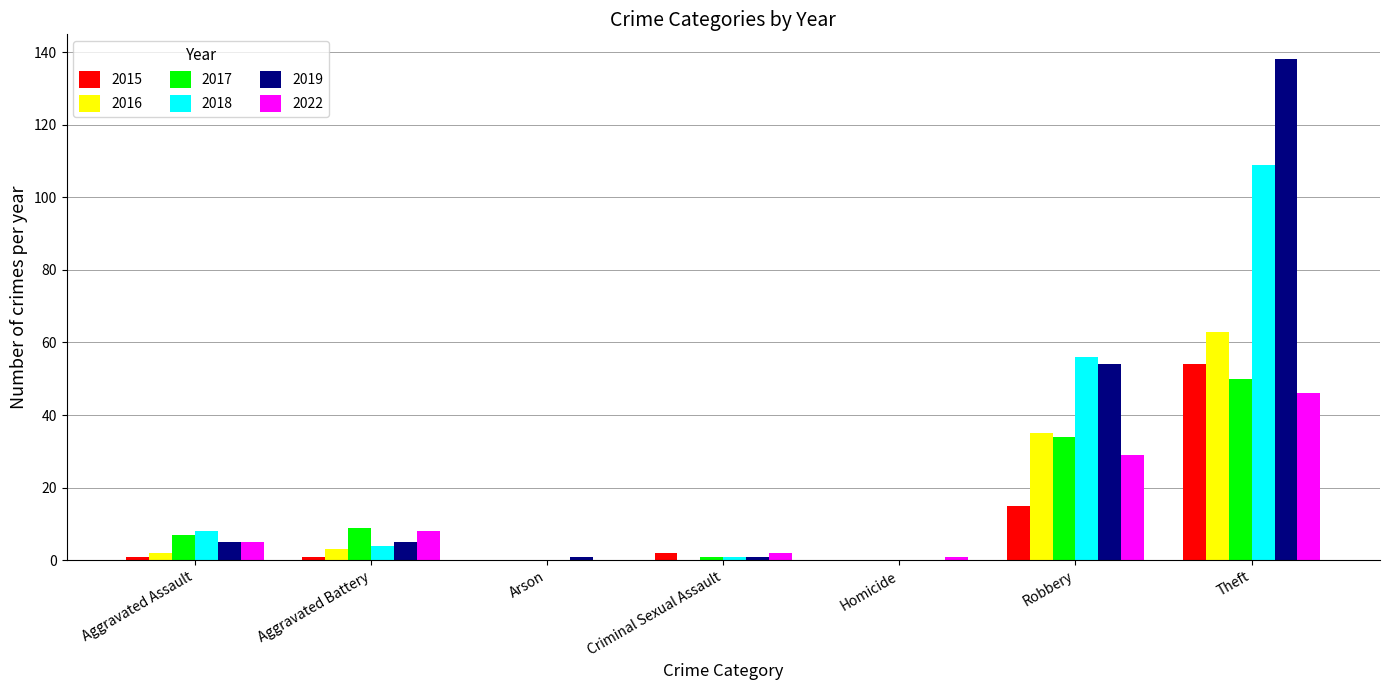

How many categories are shown in the chart?

7